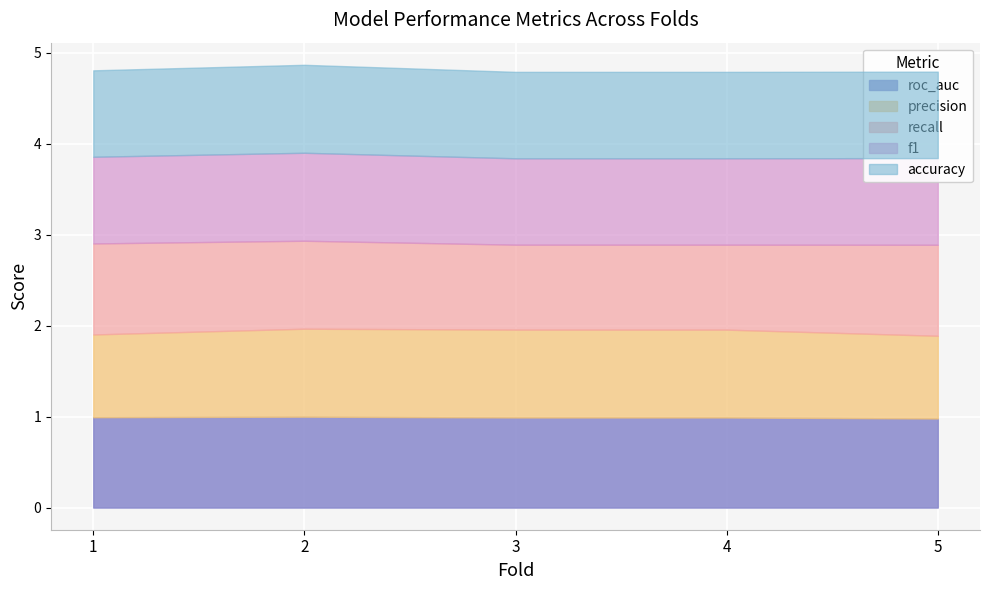

Rank the series by their maximum value, from highest to lowest.

recall, roc_auc, precision, f1, accuracy